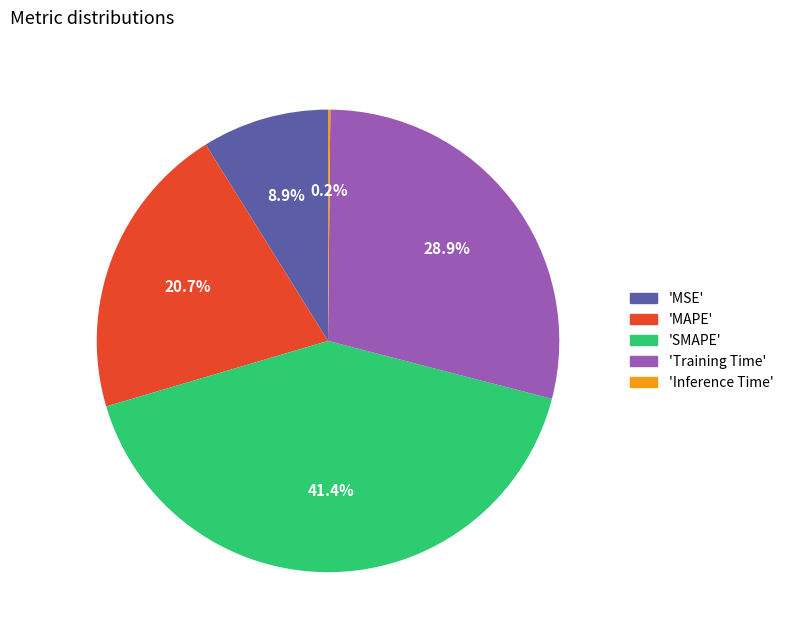

Is there a majority slice in this chart?

No